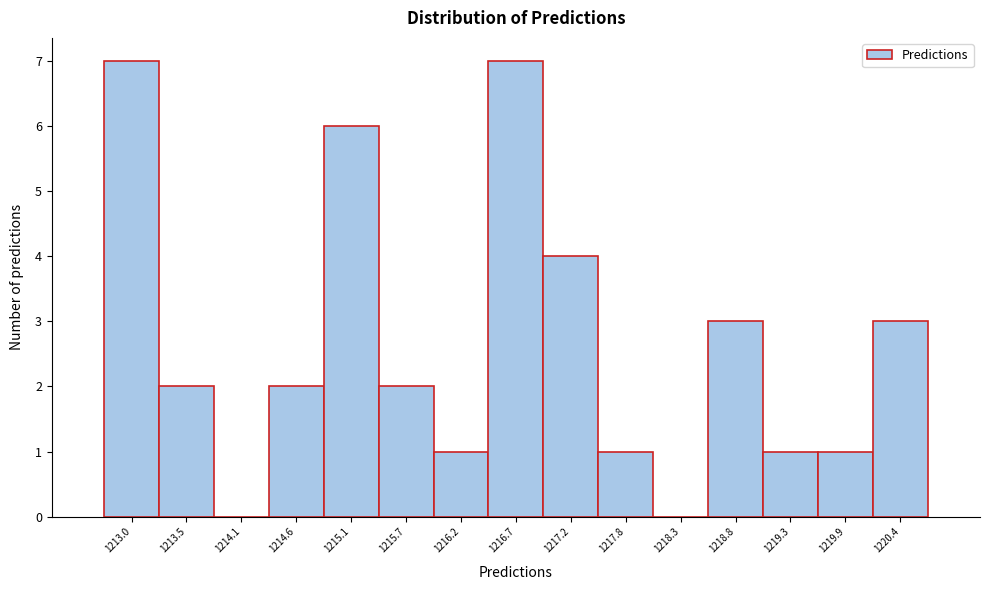

Reading left to right, transcribe this chart: for each bar, give the range it covers on the x-axis and its height. Neither the bar edges nor the heights are printed on the chart, so give them approximately, as read against the axes.

1212.8 to 1213.3: 7
1213.3 to 1213.8: 2
1213.8 to 1214.3: 0
1214.3 to 1214.9: 2
1214.9 to 1215.4: 6
1215.4 to 1215.9: 2
1215.9 to 1216.4: 1
1216.4 to 1217.0: 7
1217.0 to 1217.5: 4
1217.5 to 1218.0: 1
1218.0 to 1218.5: 0
1218.5 to 1219.1: 3
1219.1 to 1219.6: 1
1219.6 to 1220.1: 1
1220.1 to 1220.6: 3